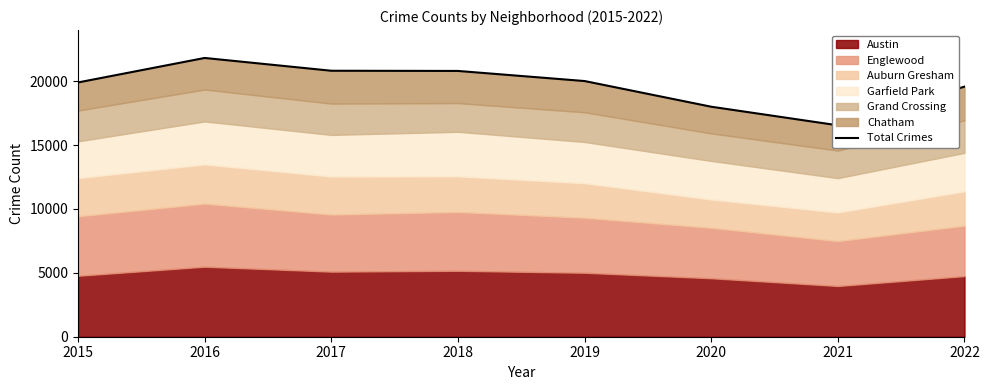

How many interior local peaks (higher than both neighbors) does the data have?

1